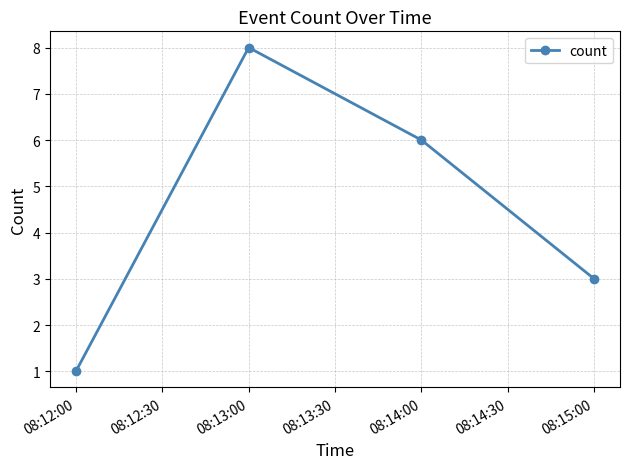

Reading left to right, list all the values displayed in this chart.

1	8	6	3